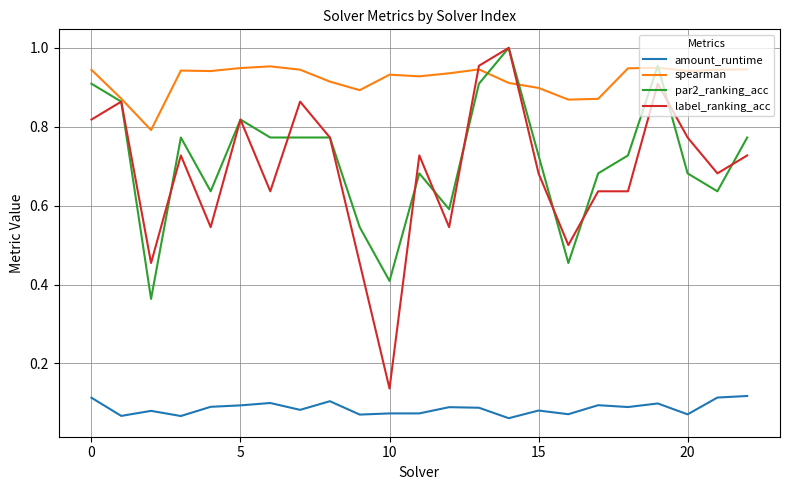

Which series has the largest total across all categories?

spearman